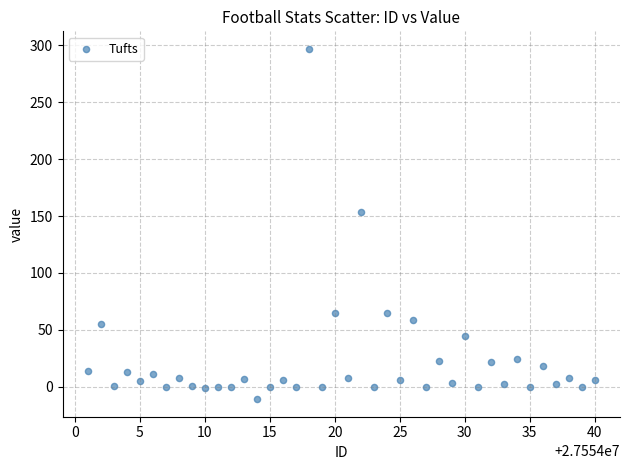

What Y value in the scatter plot is closest to 143?

154